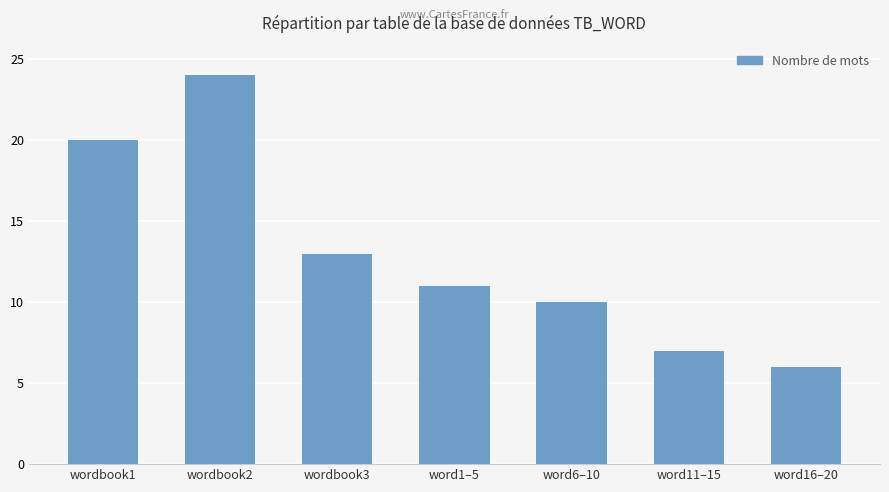

How many series are shown in this chart?

1